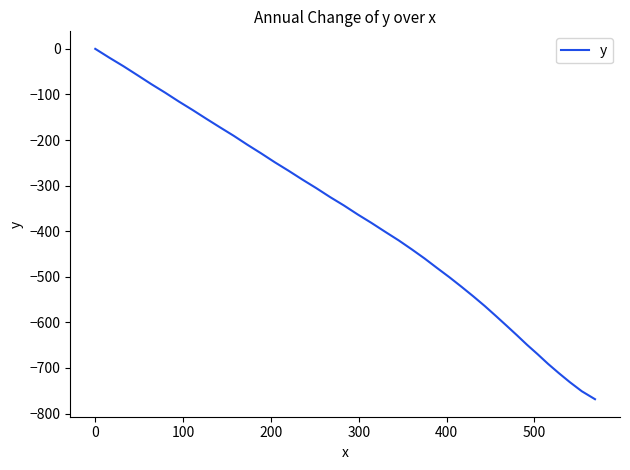

What is the smallest value displayed?

-768.5